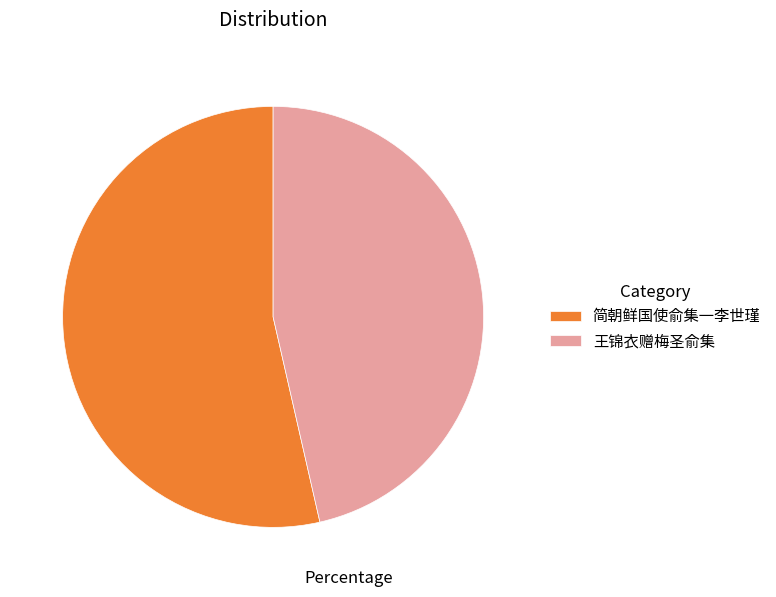

True or false: 简朝鲜国使俞集一李世瑾 accounts for 44% of the total.

False